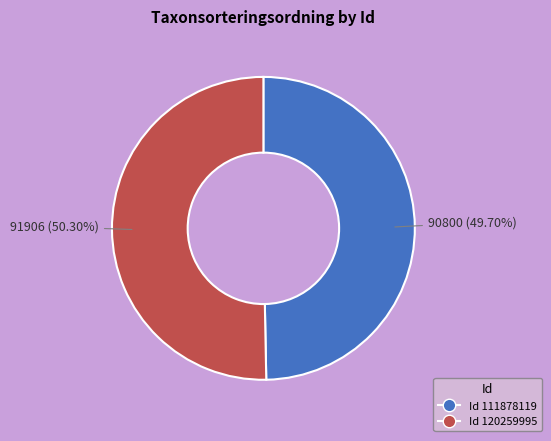

Is there any slice that represents more than half of the pie?

Yes